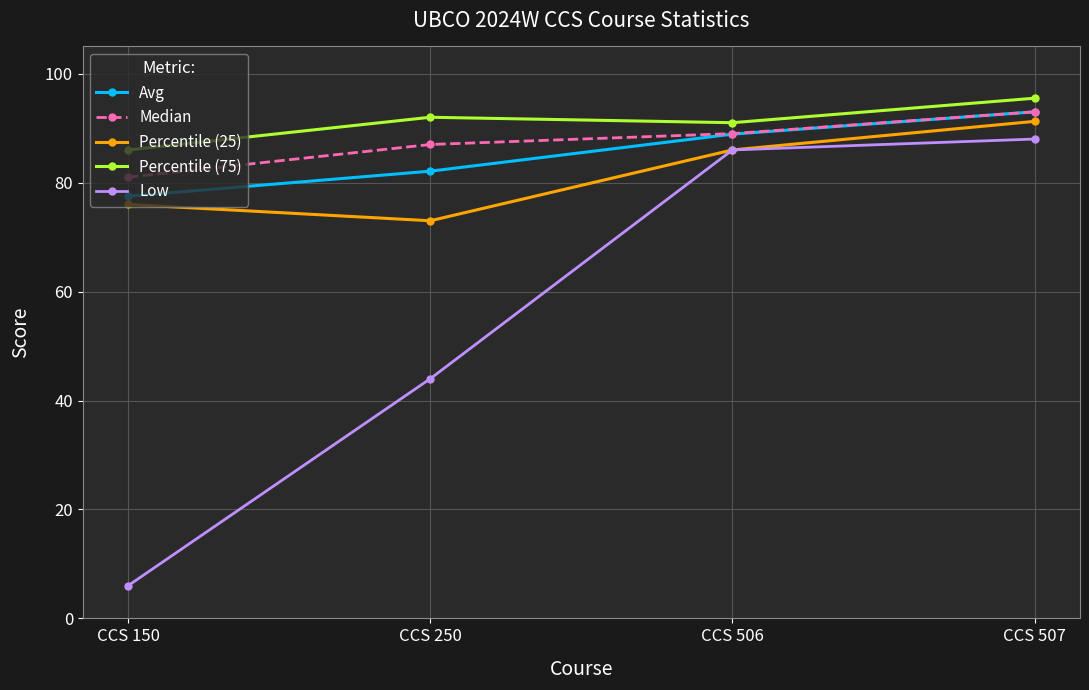

What is the difference between the highest and lowest values at CCS 150?

80.0